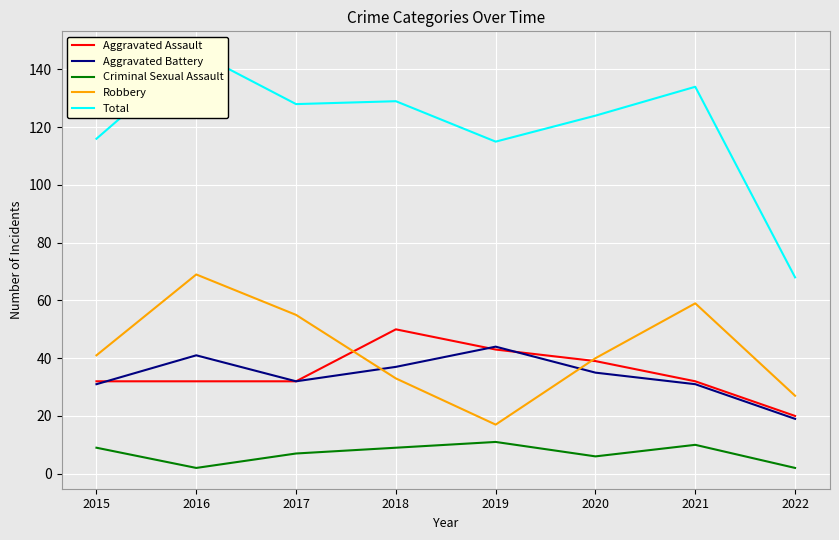

Between 2015 and 2016, which is larger?

2015